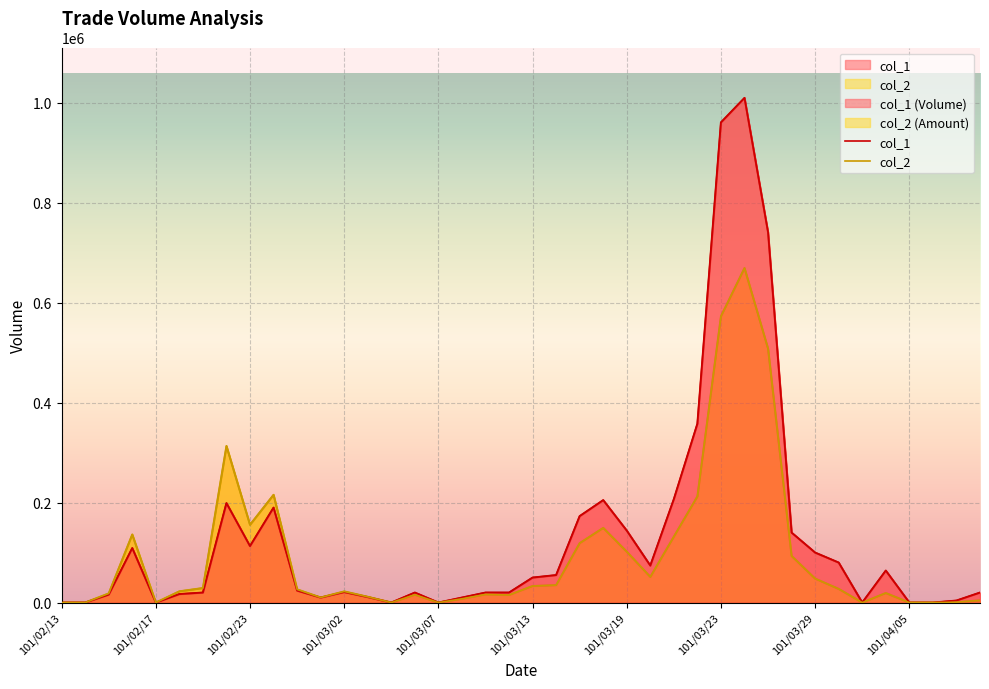

List the series in order of their overall mean, lowest first.

col_2, col_1